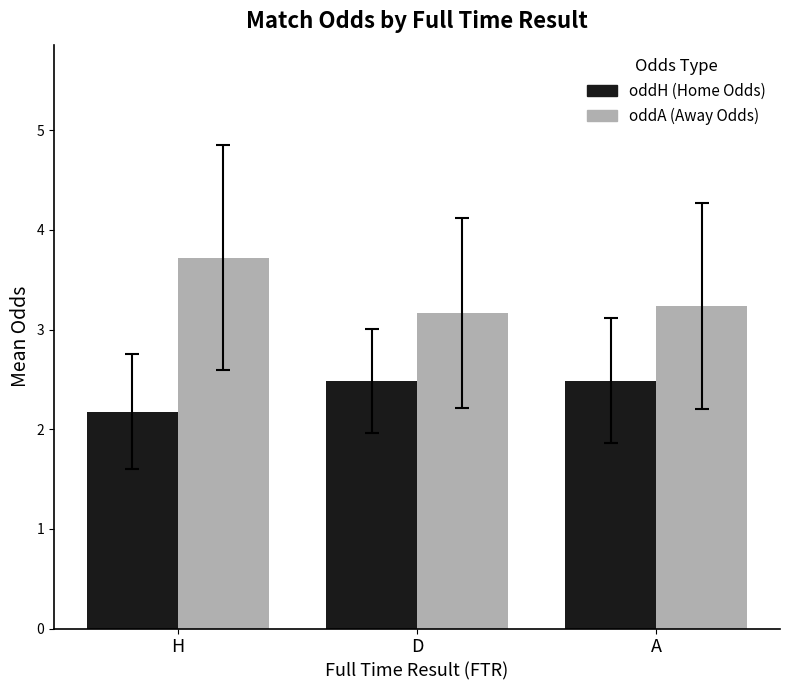

What is the label of the 1st bar from the right?

A